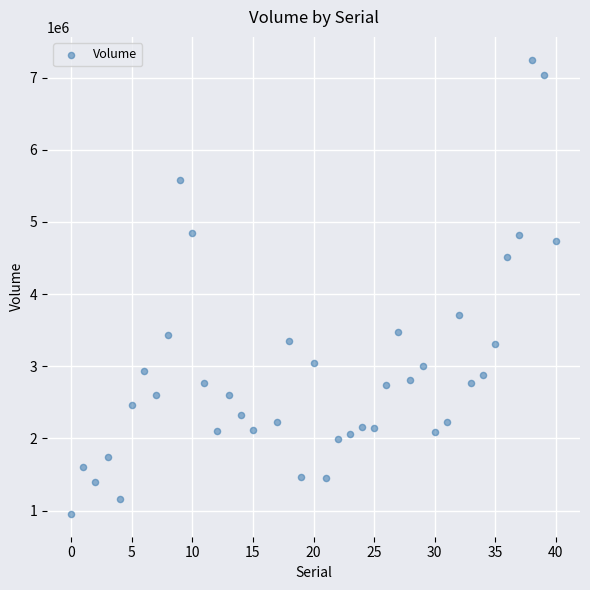

What is the range of X values (max minus min)?

40